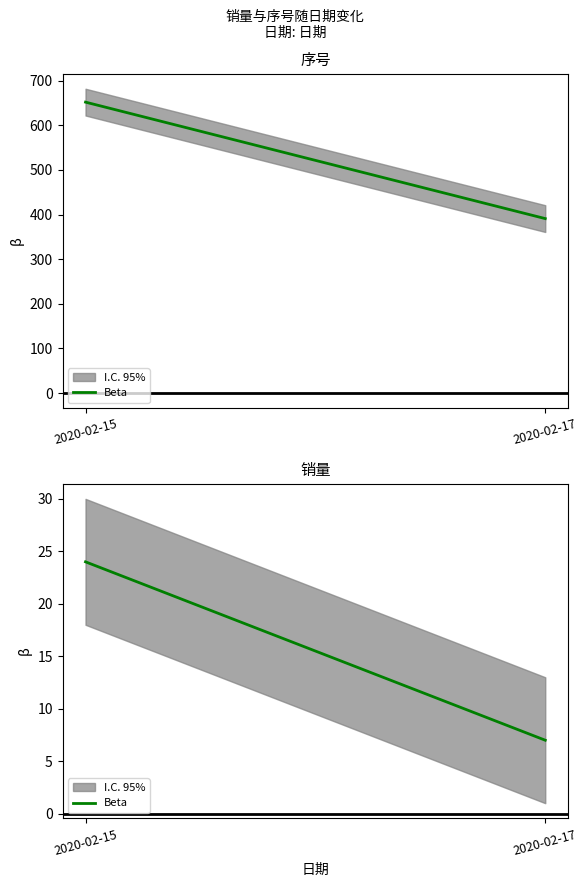

How many values are below 24?

1